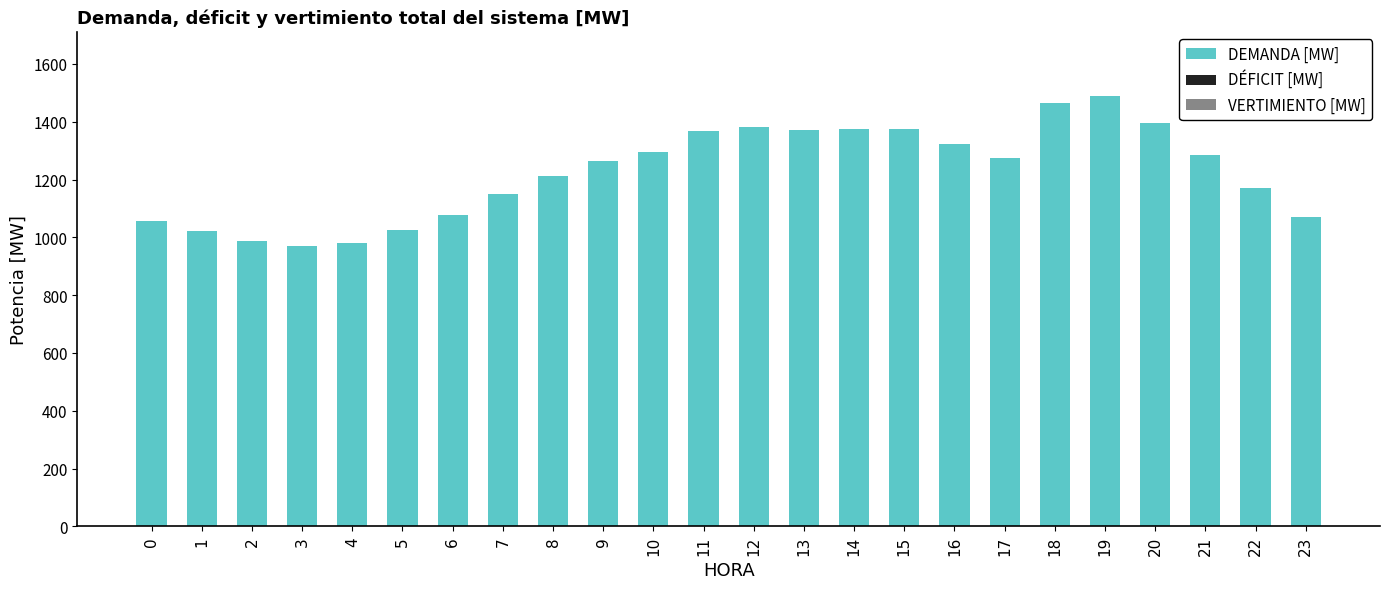

Approximately how many times larger is the value at 16 compared to 4?

1.4